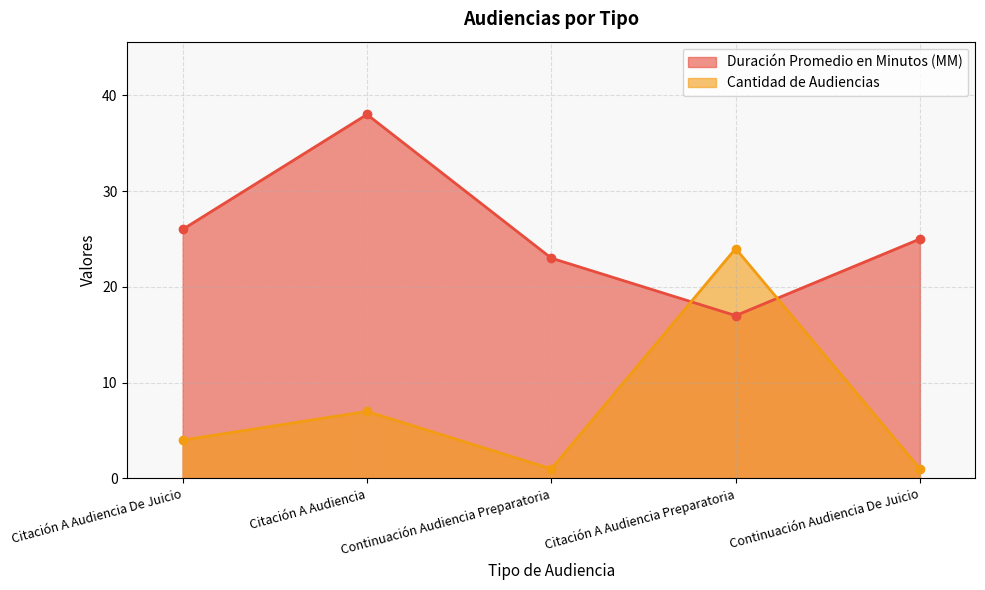

What is the lowest value of the Duración Promedio en Minutos (MM) series?

17